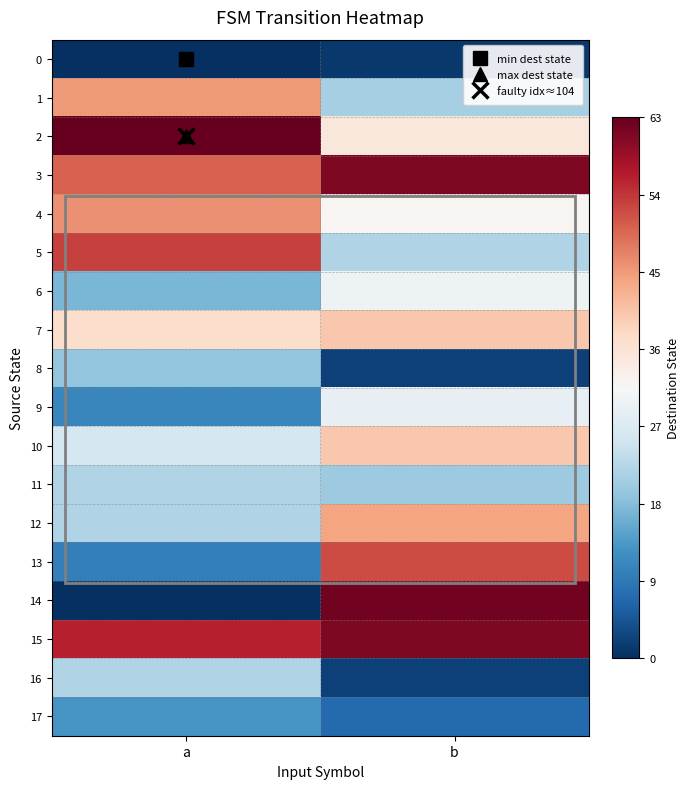

At a, list the series in order from largest to smallest.

2, 15, 5, 3, 4, 1, 7, 10, 11, 12, 16, 8, 6, 17, 9, 13, 0, 14